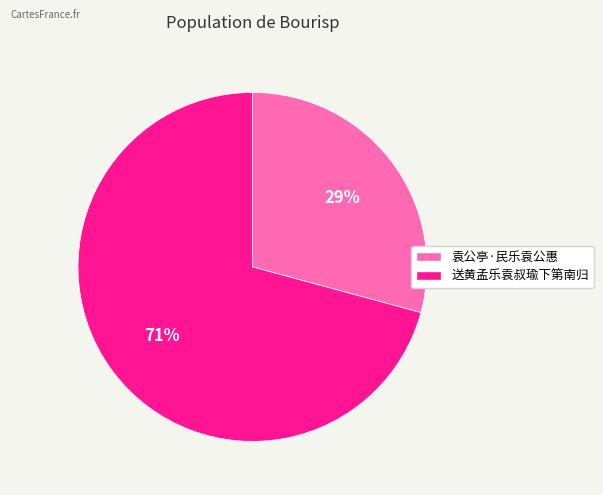

To the nearest percent, what is the combined percentage of 送黄孟乐袁叔瑜下第南归 and 袁公亭·民乐袁公惠?

100%